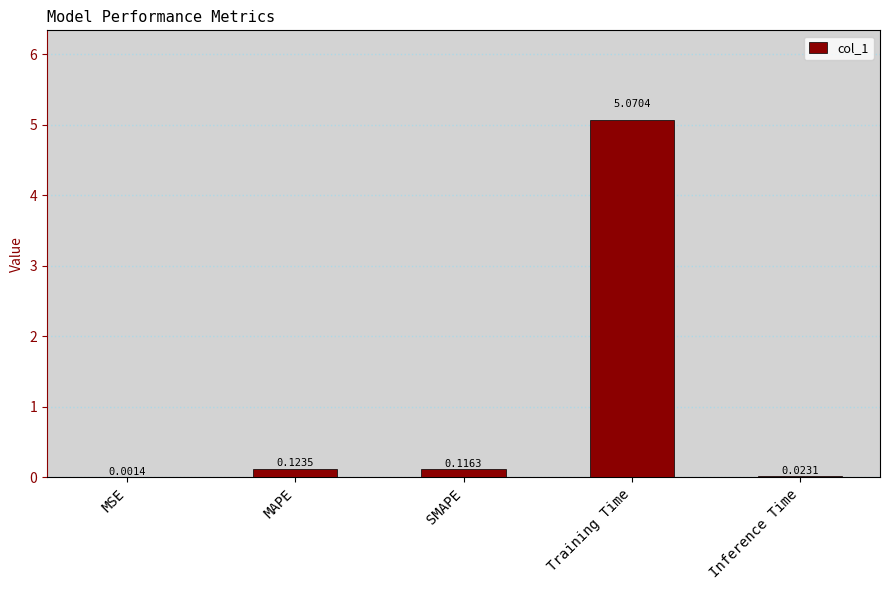

Which category has the highest value across all series?

Training Time